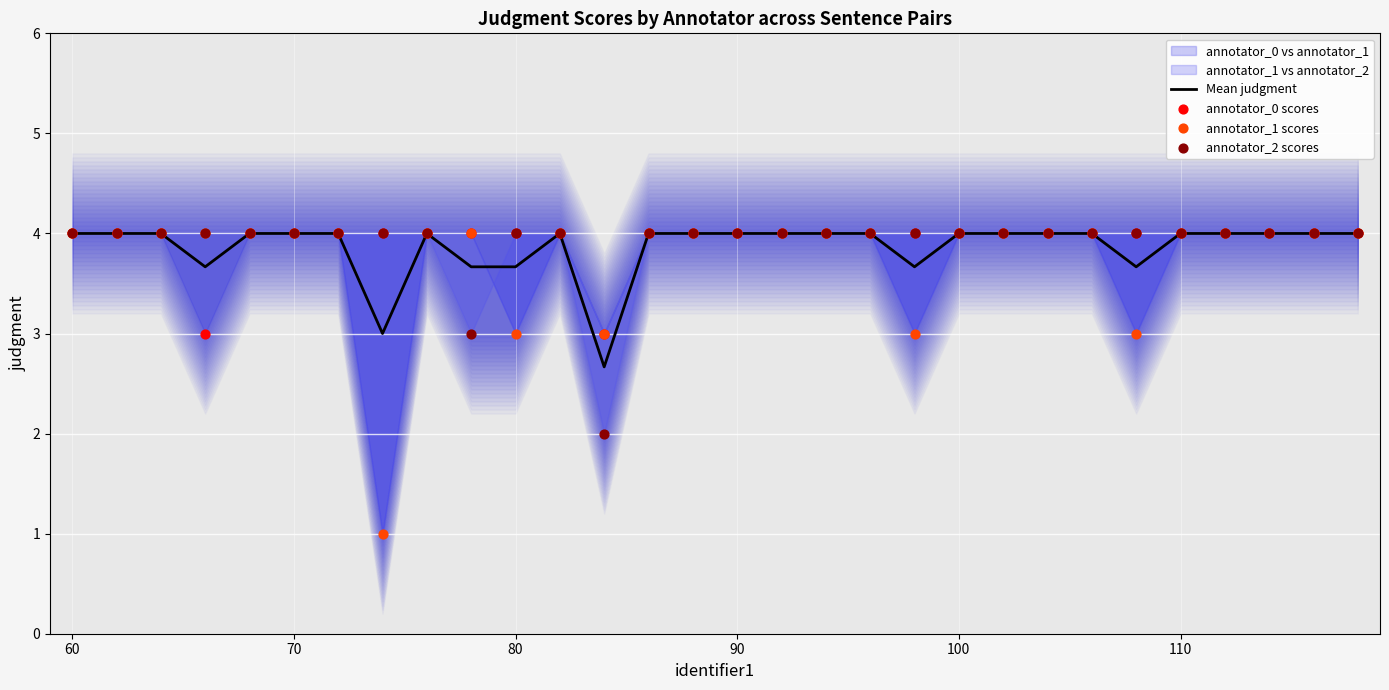

Which series has the largest Y range (max minus min)?

annotator_1 scores